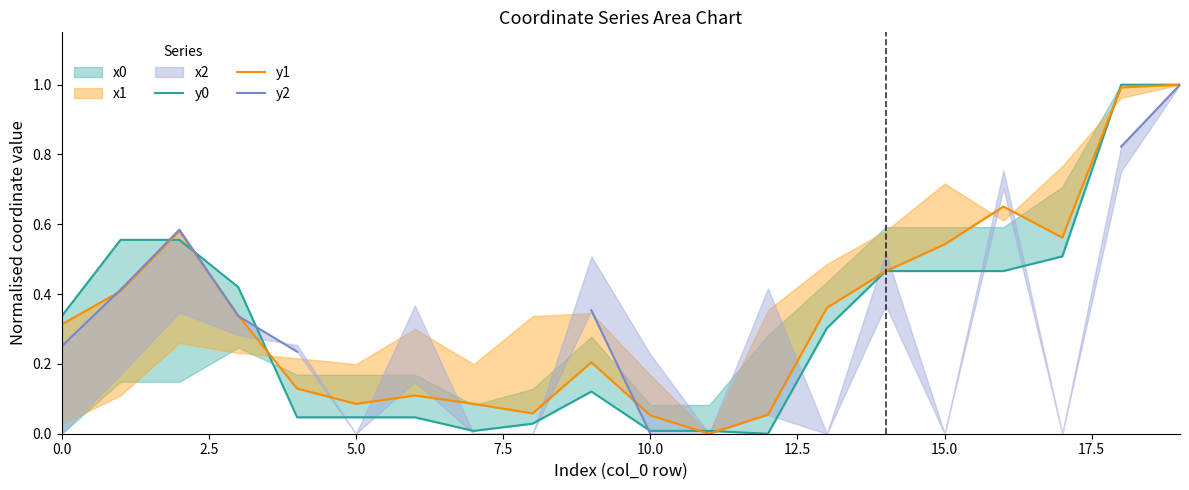

Which series has the largest total across all categories?

y1